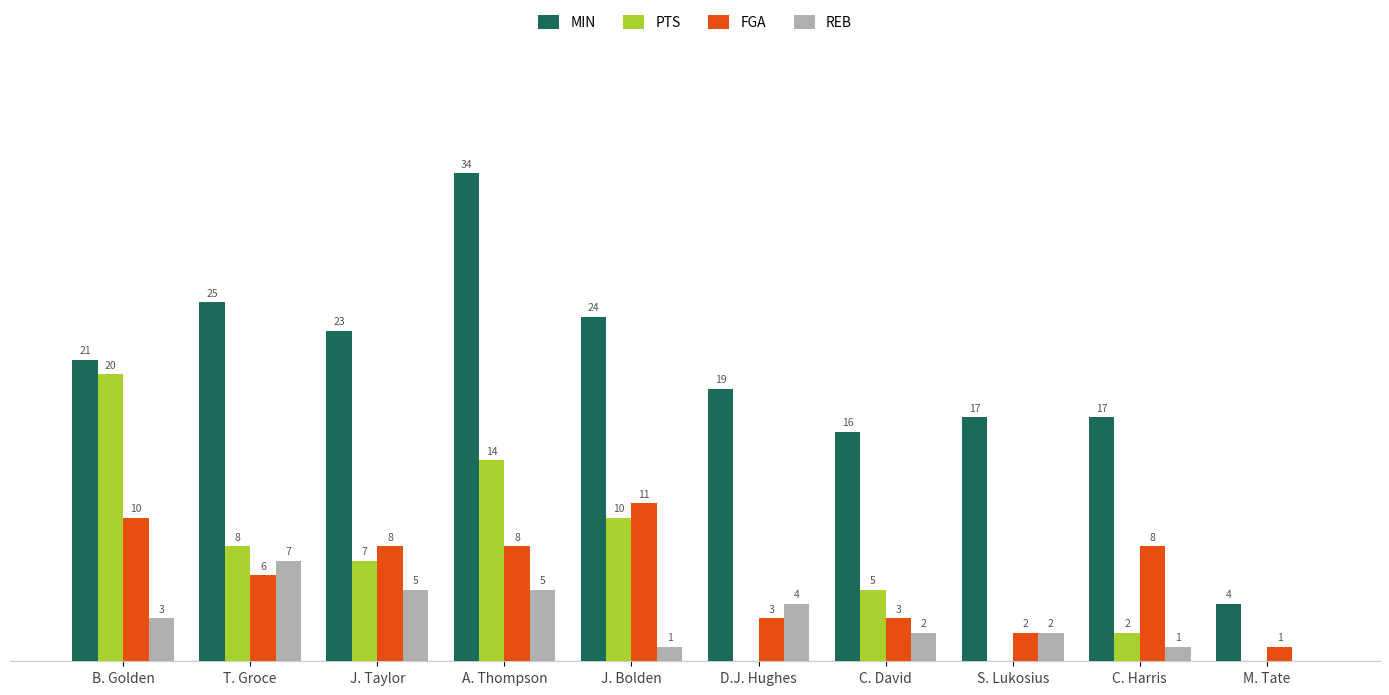

Which series changed the most between A. Thompson and J. Bolden?

MIN